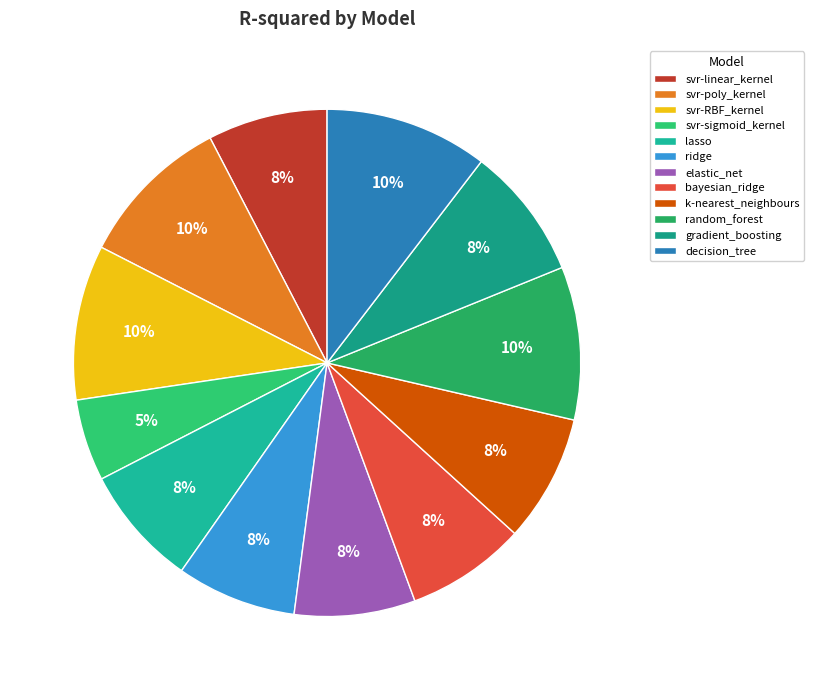

What percentage is NOT represented by svr-RBF_kernel?

90.1%